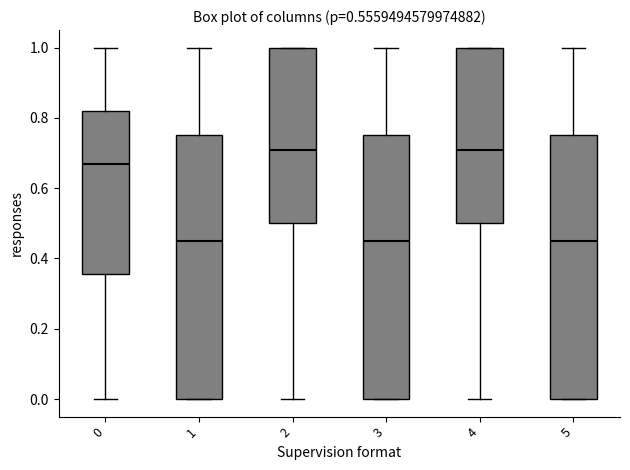

Reading left to right, transcribe this box plot: for each box, give where its median line is, the range the box spans, and where its two whiskers end, as read against the y-axis. The values are not printed on the chart, so give them approximately, as read against the axis.

0: median 0.68, box 0.36 to 0.82, whiskers 0.00 to 1.00
1: median 0.46, box 0.00 to 0.76, whiskers 0.00 to 1.00
2: median 0.72, box 0.50 to 1.00, whiskers 0.00 to 1.00
3: median 0.46, box 0.00 to 0.76, whiskers 0.00 to 1.00
4: median 0.72, box 0.50 to 1.00, whiskers 0.00 to 1.00
5: median 0.46, box 0.00 to 0.76, whiskers 0.00 to 1.00